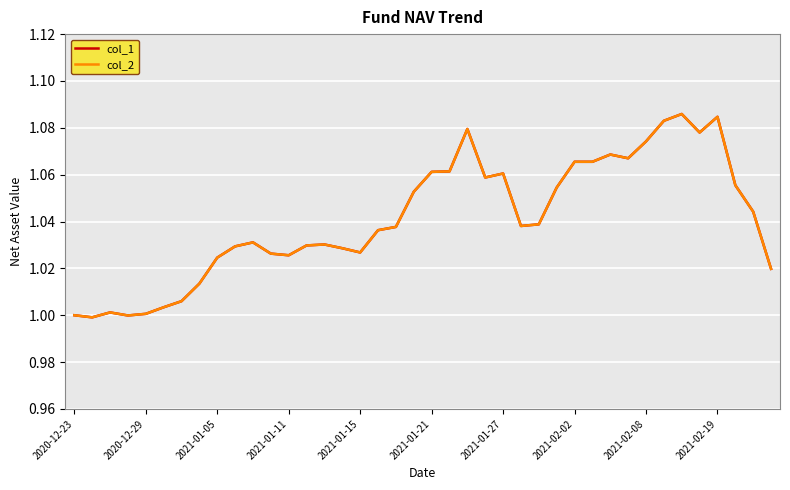

Does the chart display data point markers on the line(s)?

No